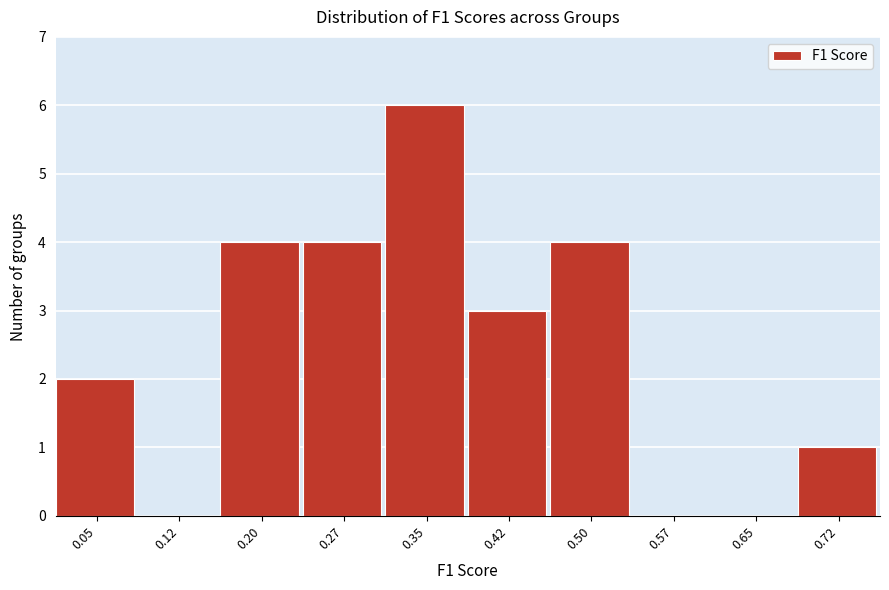

Reading left to right, what are all the values shown in this chart?

0.05=2	0.12=0	0.20=4	0.27=4	0.35=6	0.42=3	0.50=4	0.57=0	0.65=0	0.72=1